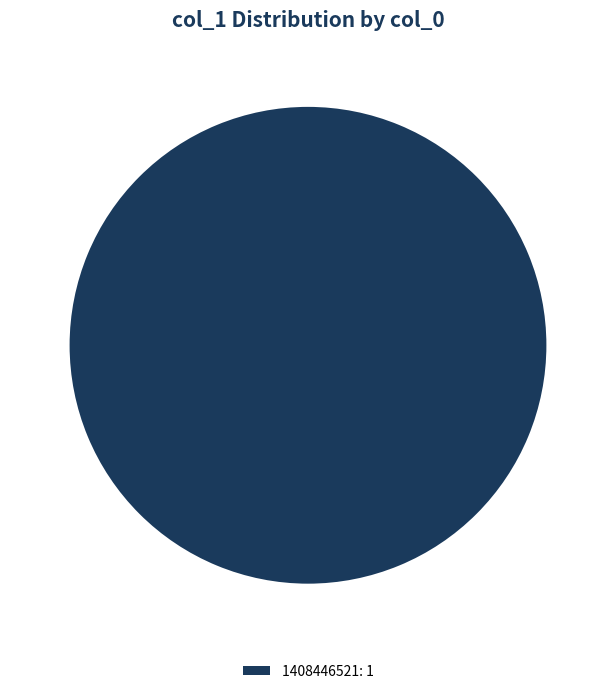

How many segments does this pie chart have?

1